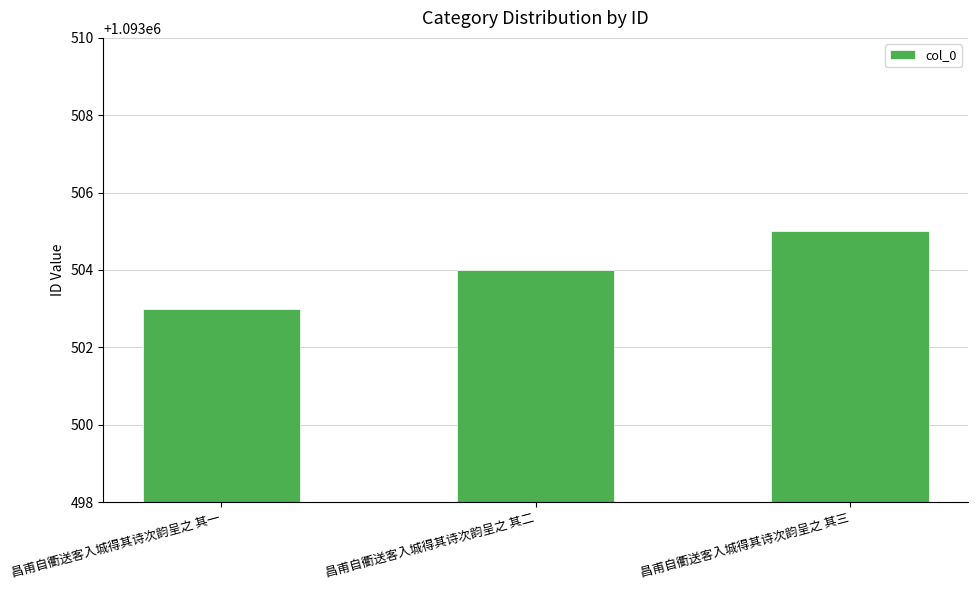

Which category has the lowest value across all series?

昌甫自衢送客入城得其诗次韵呈之 其一